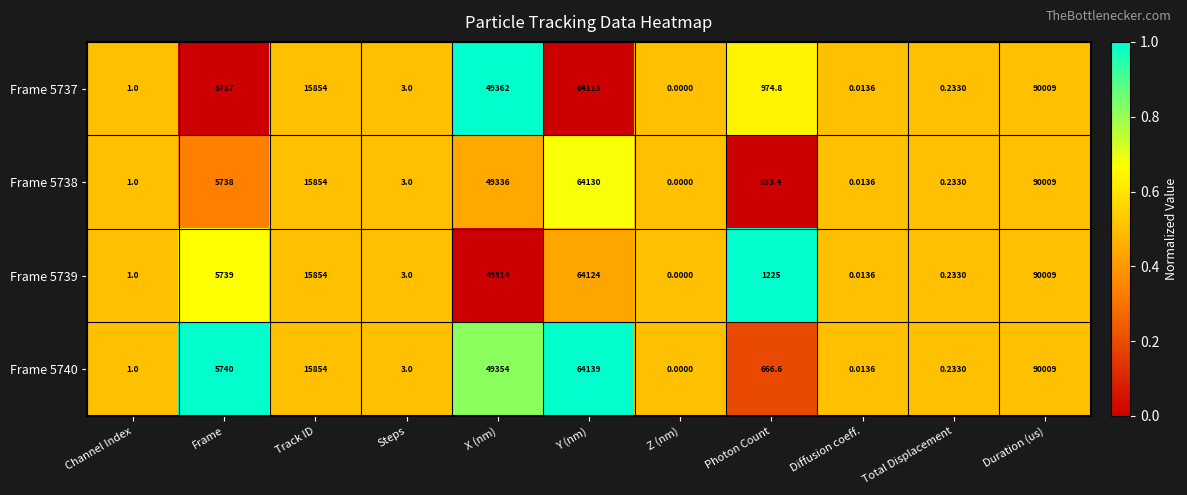

Which series changed the most between Z (nm) and Photon Count?

Frame 5739